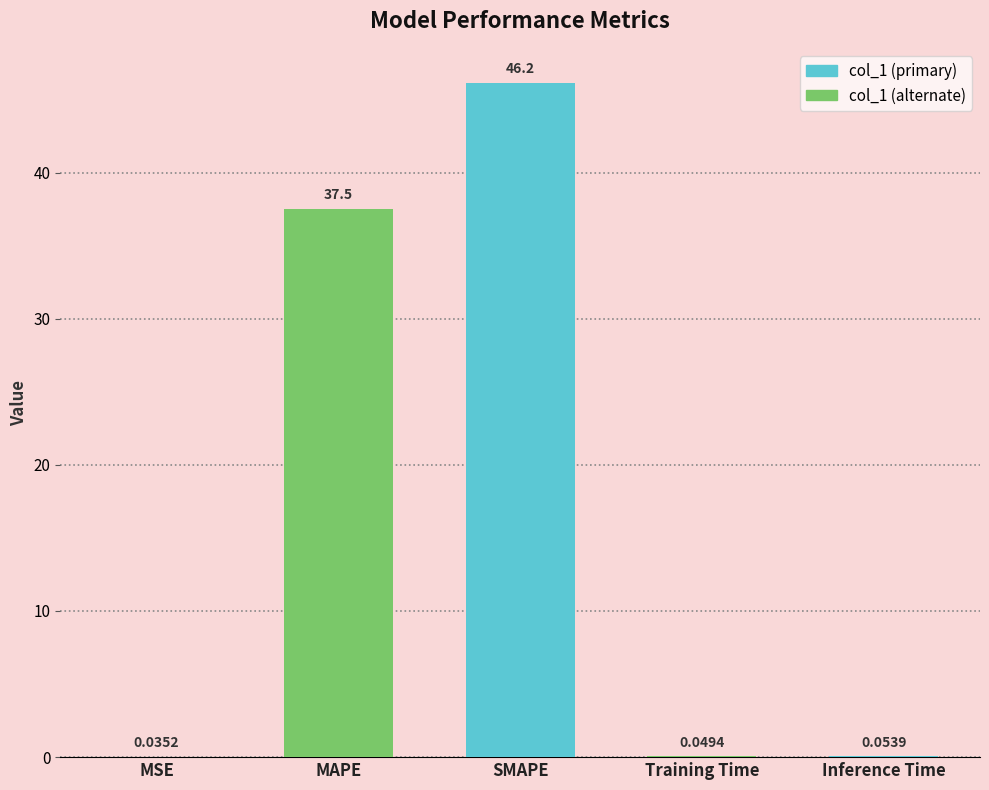

At which label is the value closest to 23?

MAPE